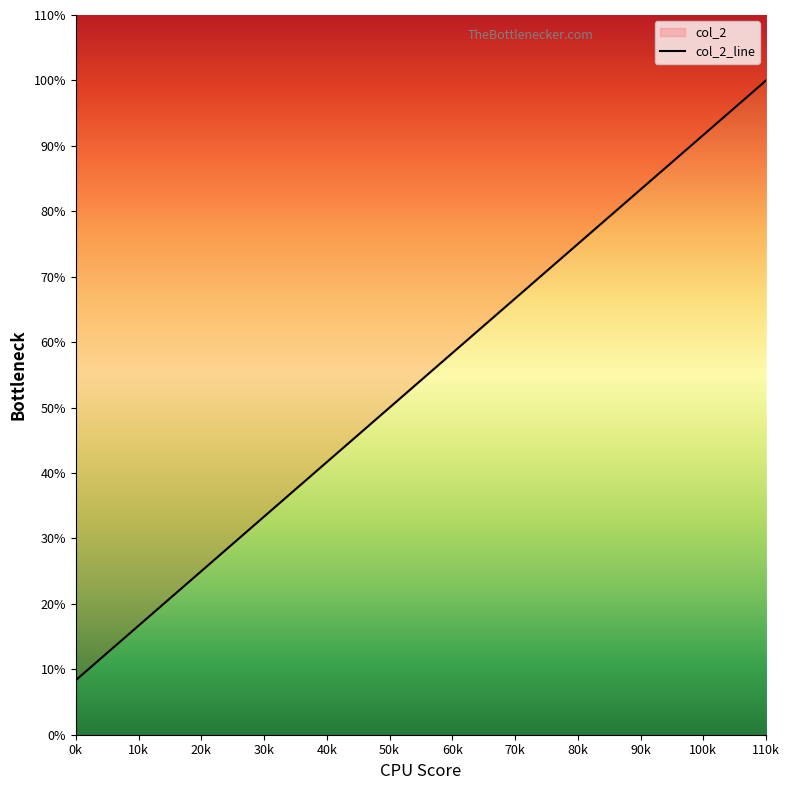

Where does the data first go above 58?

60k